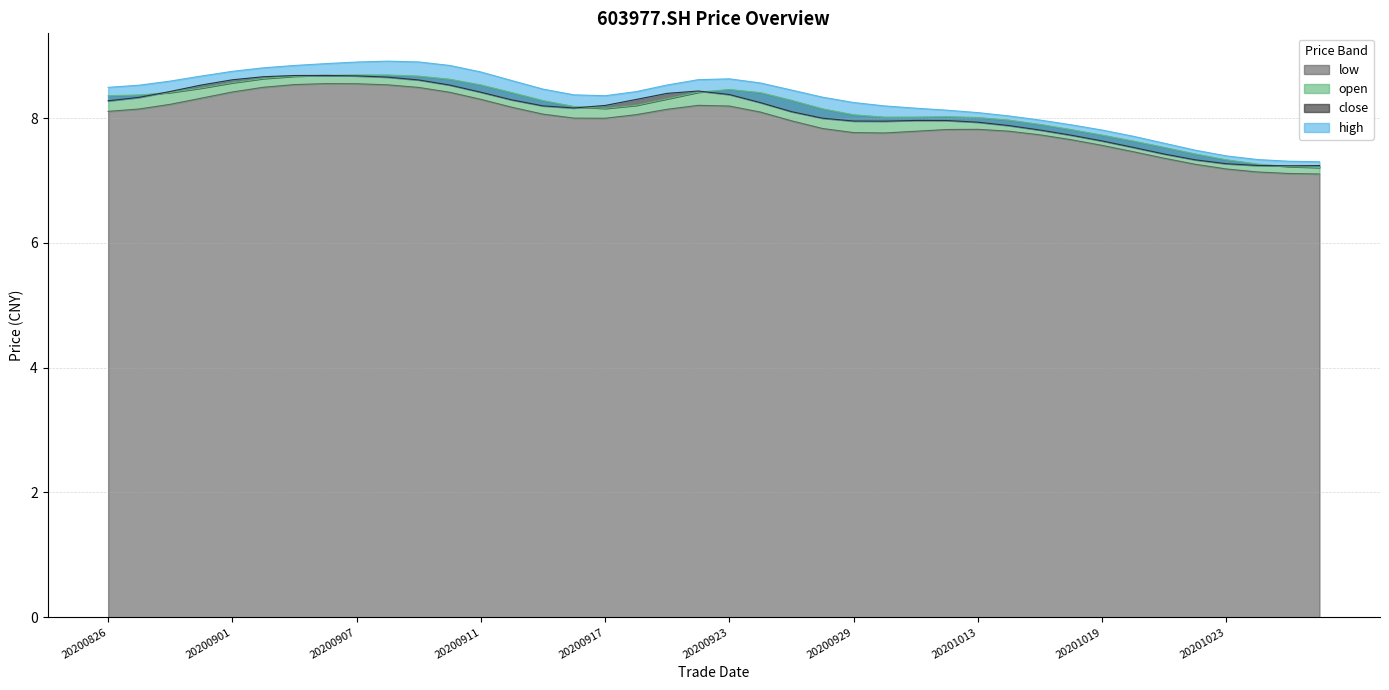

What is the minimum value for low?

7.1